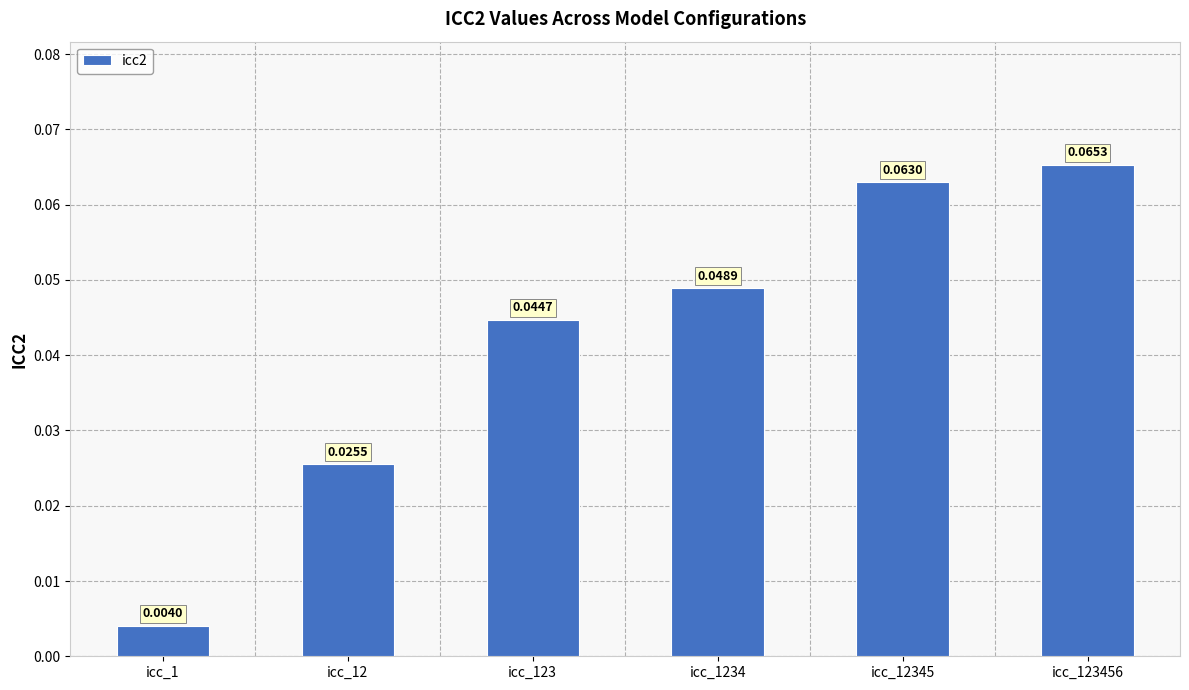

What is the sum of all values?

0.3